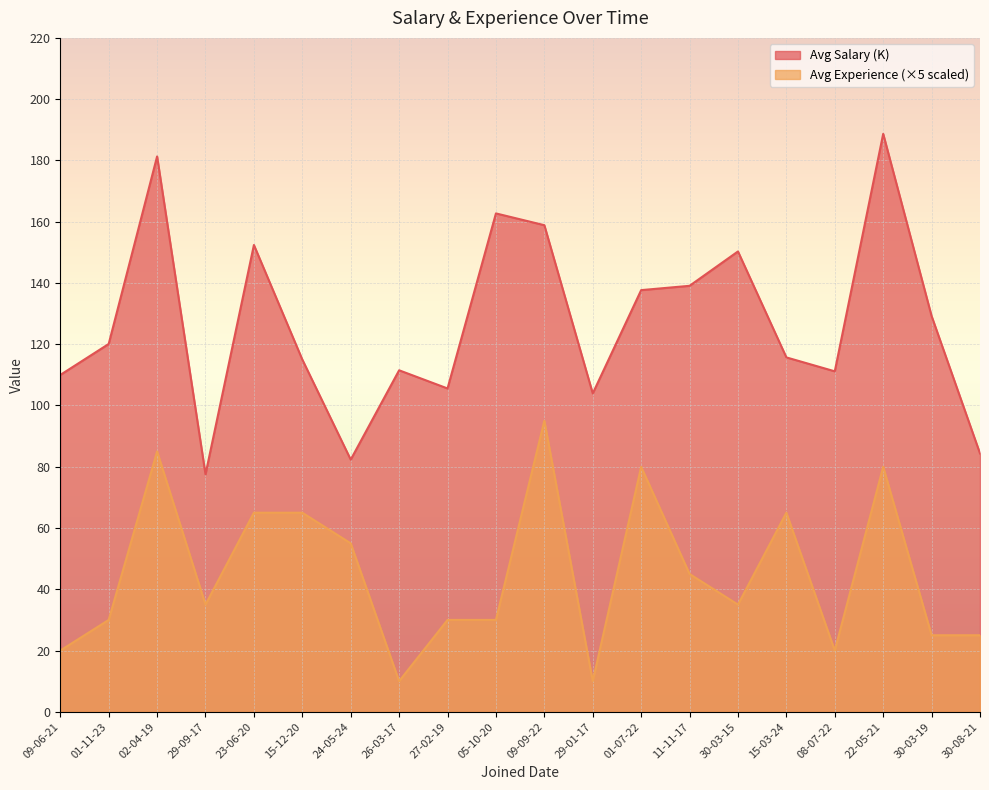

How many data points in Avg Salary (K) are less than 120?

10